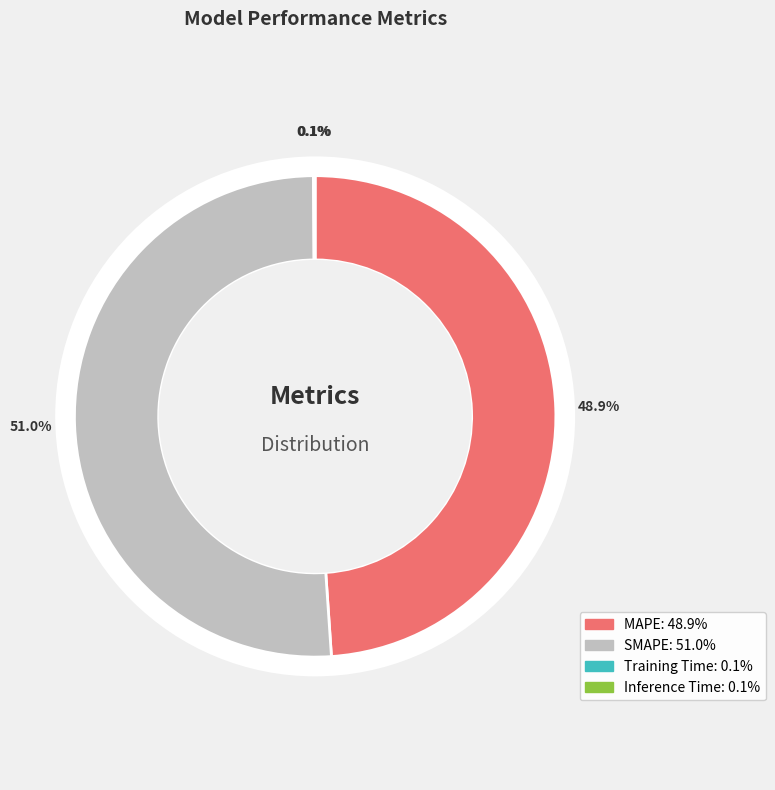

Count the number of slices in the pie.

4